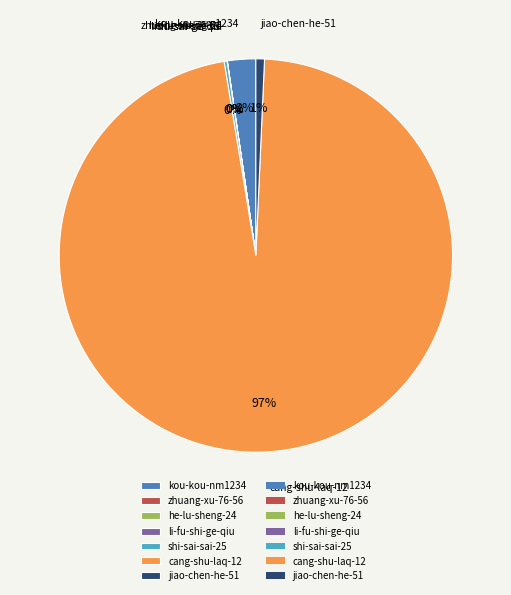

Is there any slice that represents more than half of the pie?

Yes